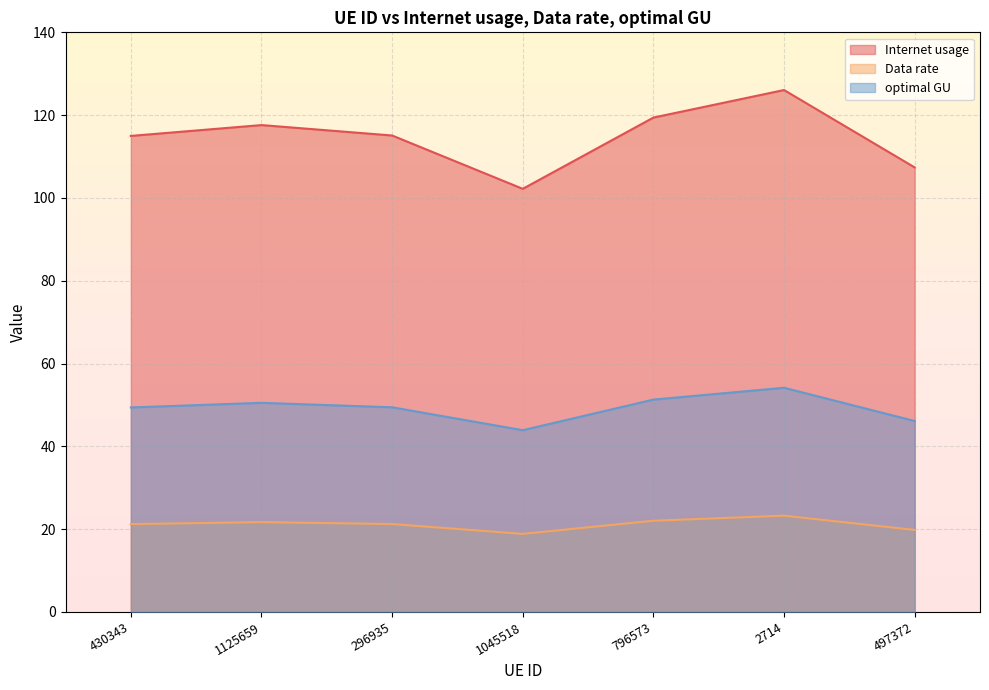

Reading left to right, transcribe all the data shown in this chart.

Internet usage: 115.0	117.6	115.1	102.2	119.4	126.1	107.4
Data rate: 21.2	21.7	21.2	18.9	22.0	23.3	19.8
optimal GU: 49.4	50.5	49.4	43.9	51.3	54.2	46.1